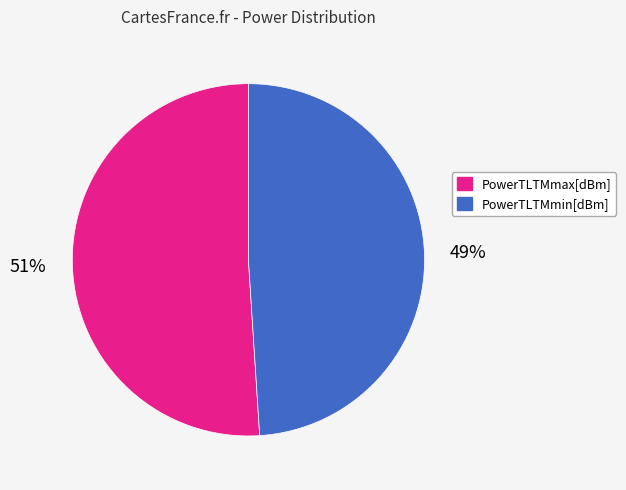

The PowerTLTMmin[dBm] slice represents 49% of the pie. True or false?

True